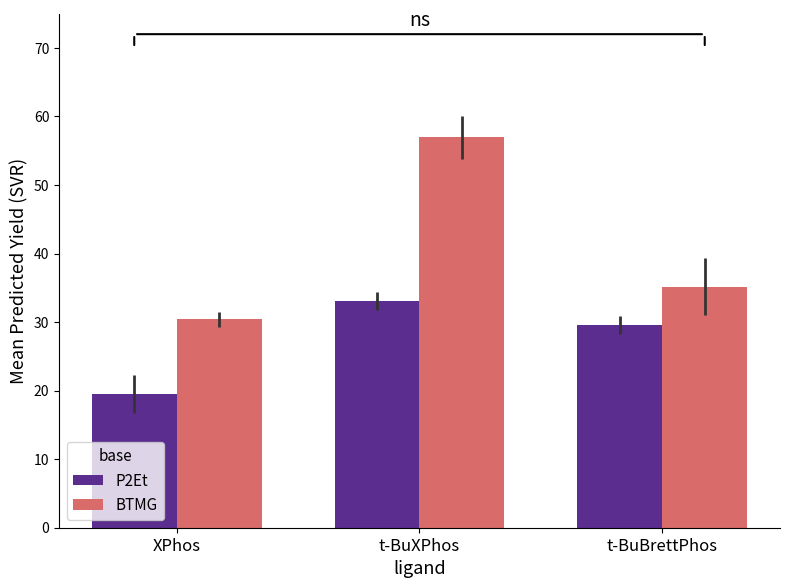

What value does the BTMG series have at t-BuBrettPhos?

35.2